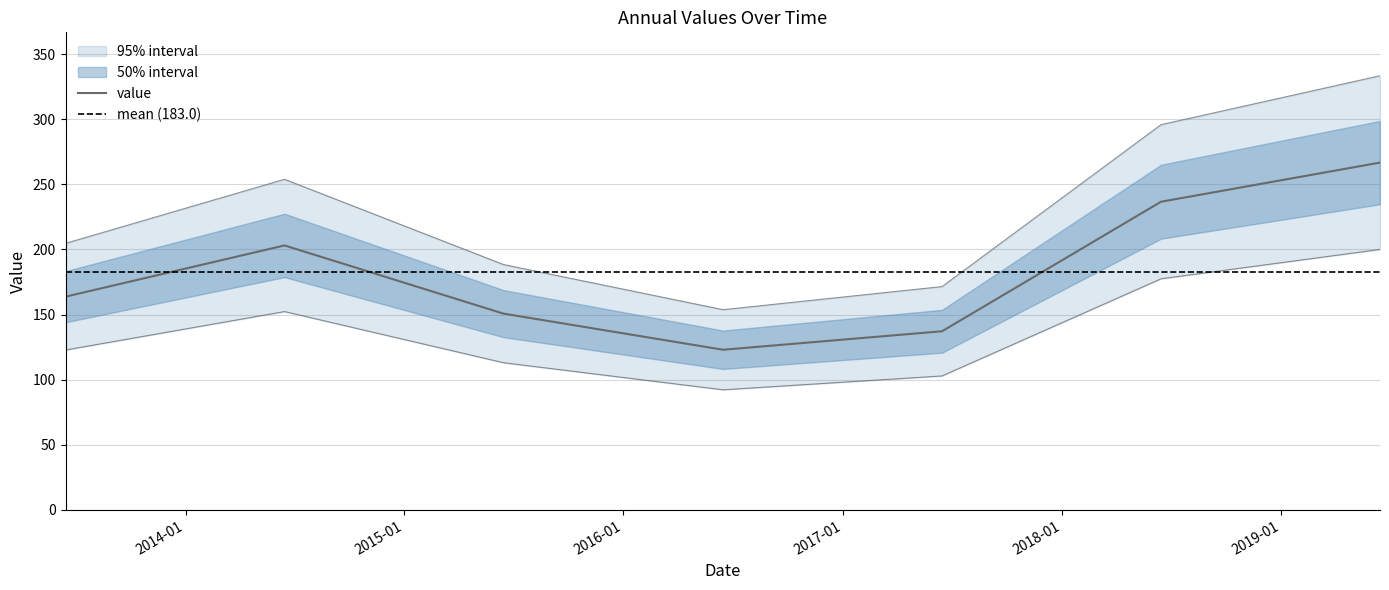

Rank the categories by value from highest to lowest.

2019-06-15, 2018-06-15, 2014-06-15, 2013-06-15, 2015-06-15, 2017-06-15, 2016-06-15